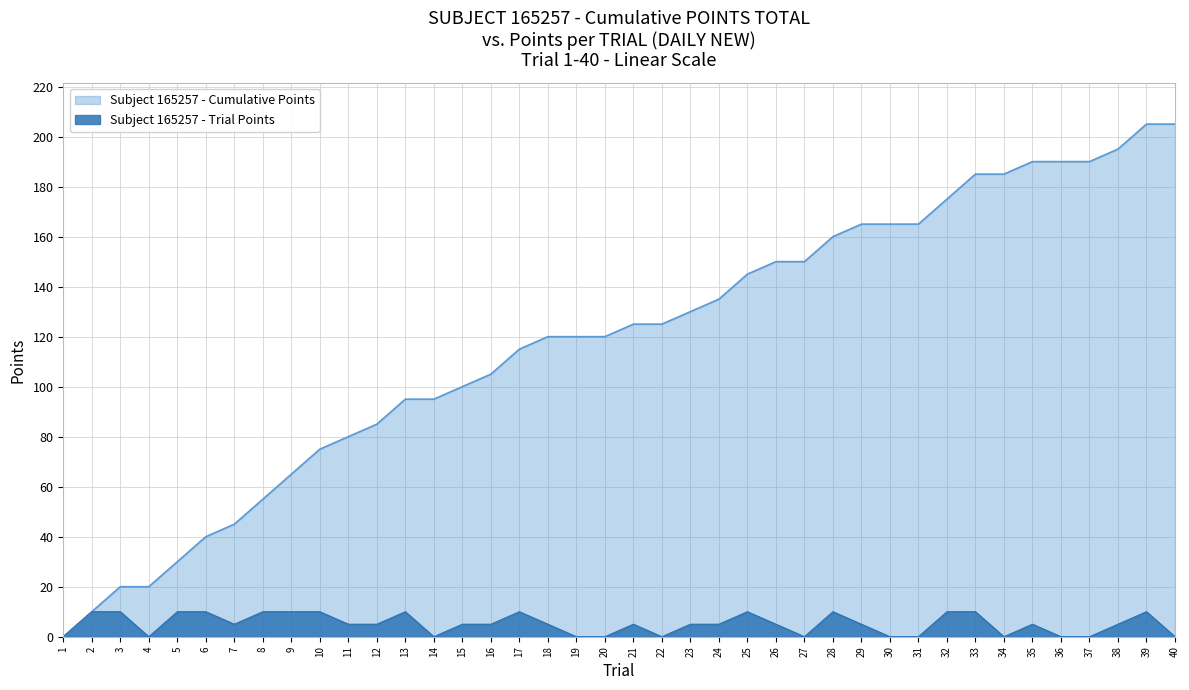

Which has a higher value, 8 or 15?

15